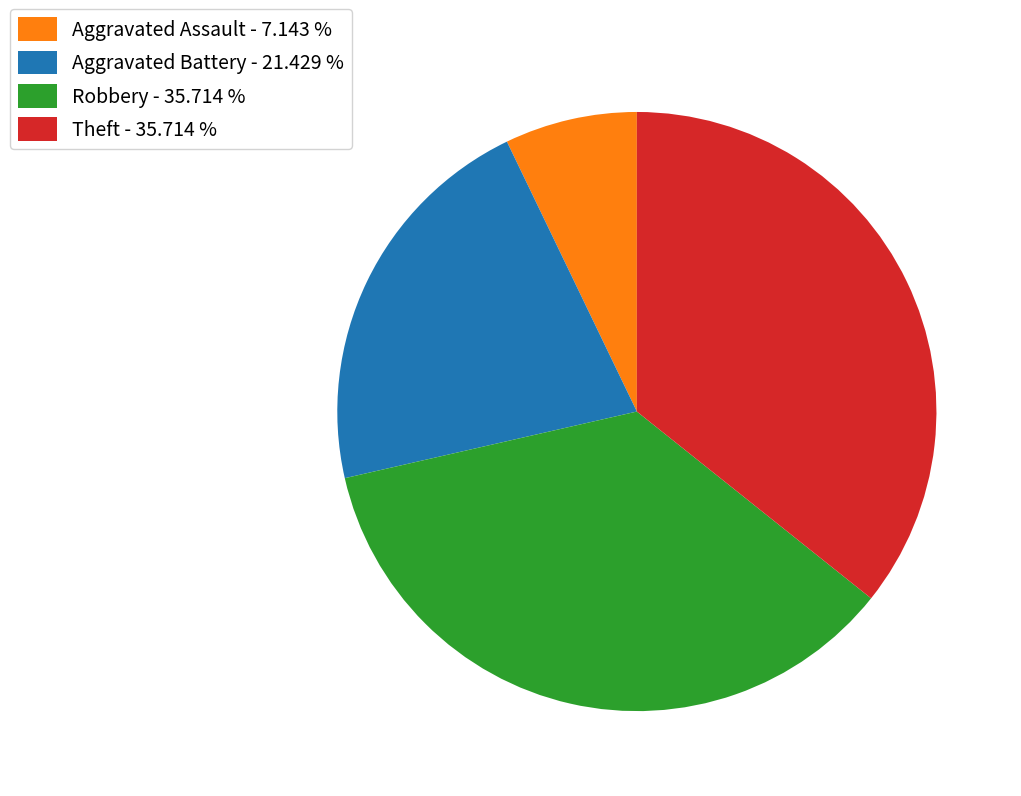

Is there a majority slice in this chart?

No